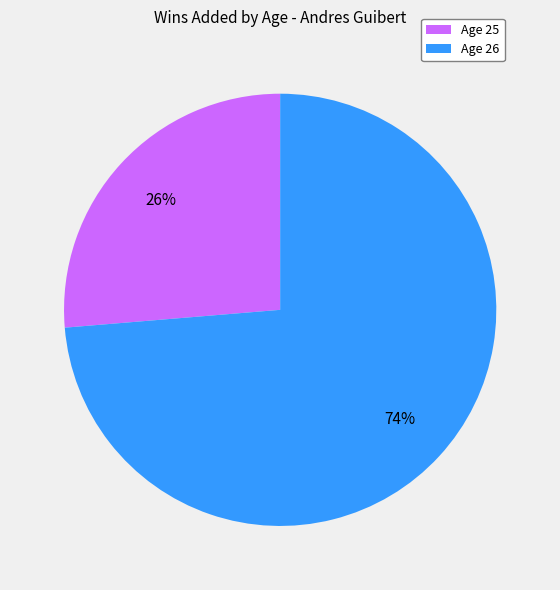

Is Age 26 the majority of the pie?

Yes